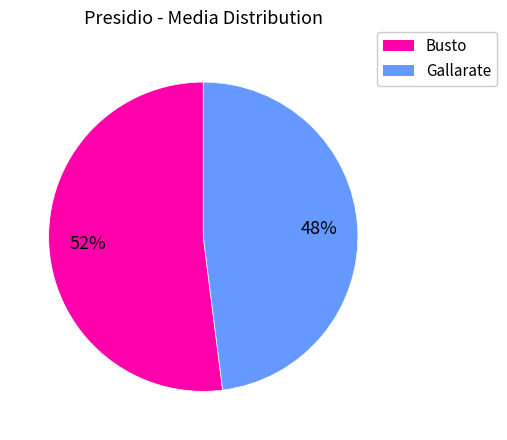

How many slices are in this pie chart?

2